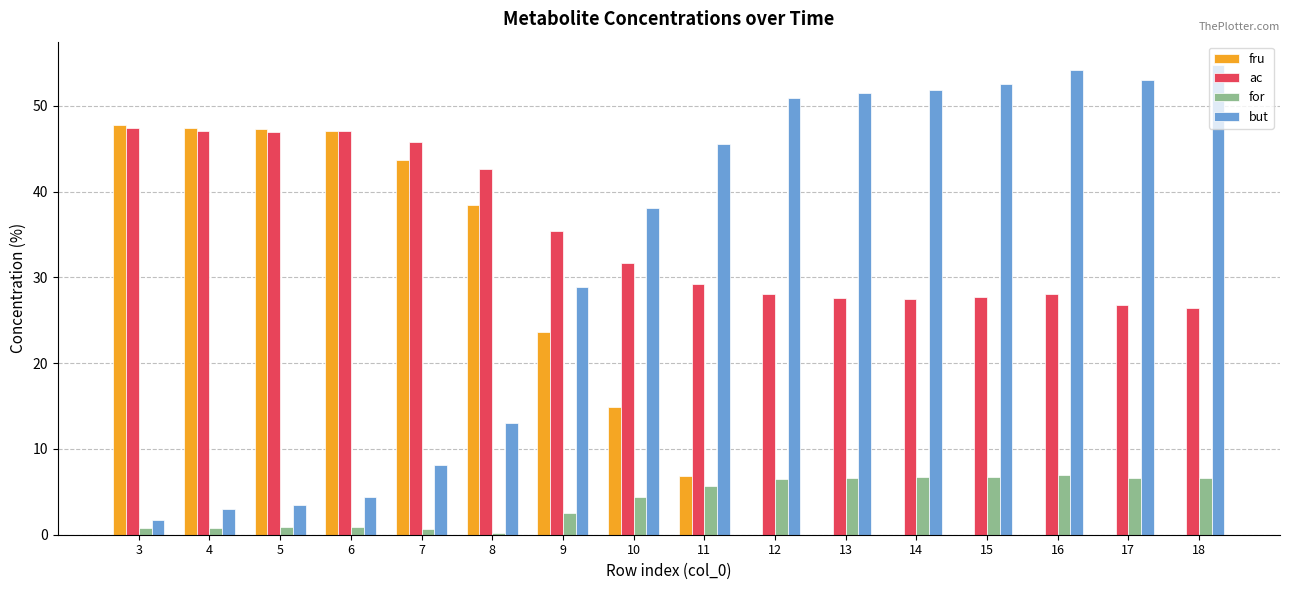

Is the value of fru at 18 greater than the value of ac at 16?

No